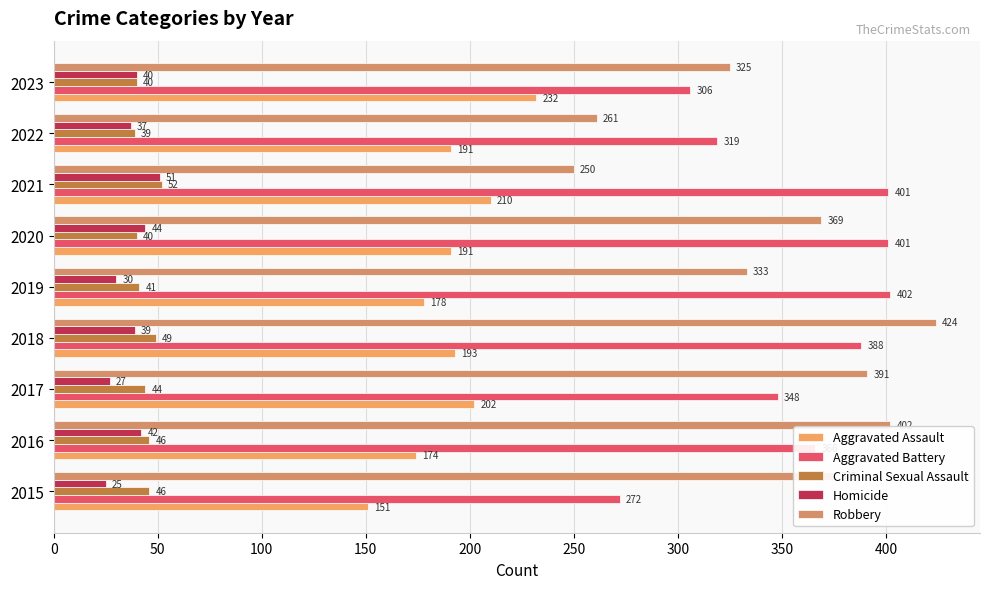

How many distinct data groups are displayed?

5